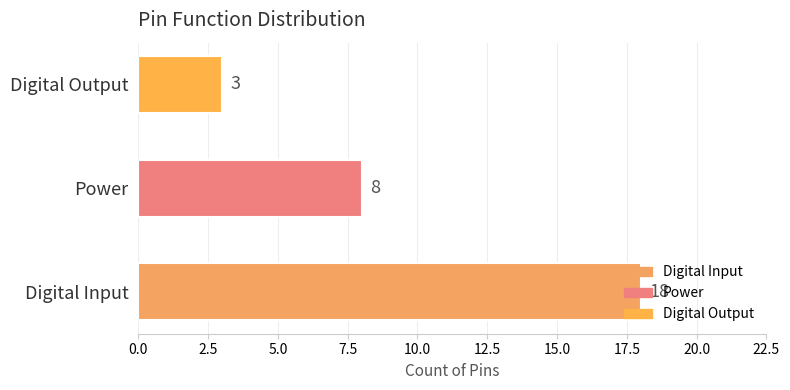

Rank the categories by value from highest to lowest.

Digital Input, Power, Digital Output